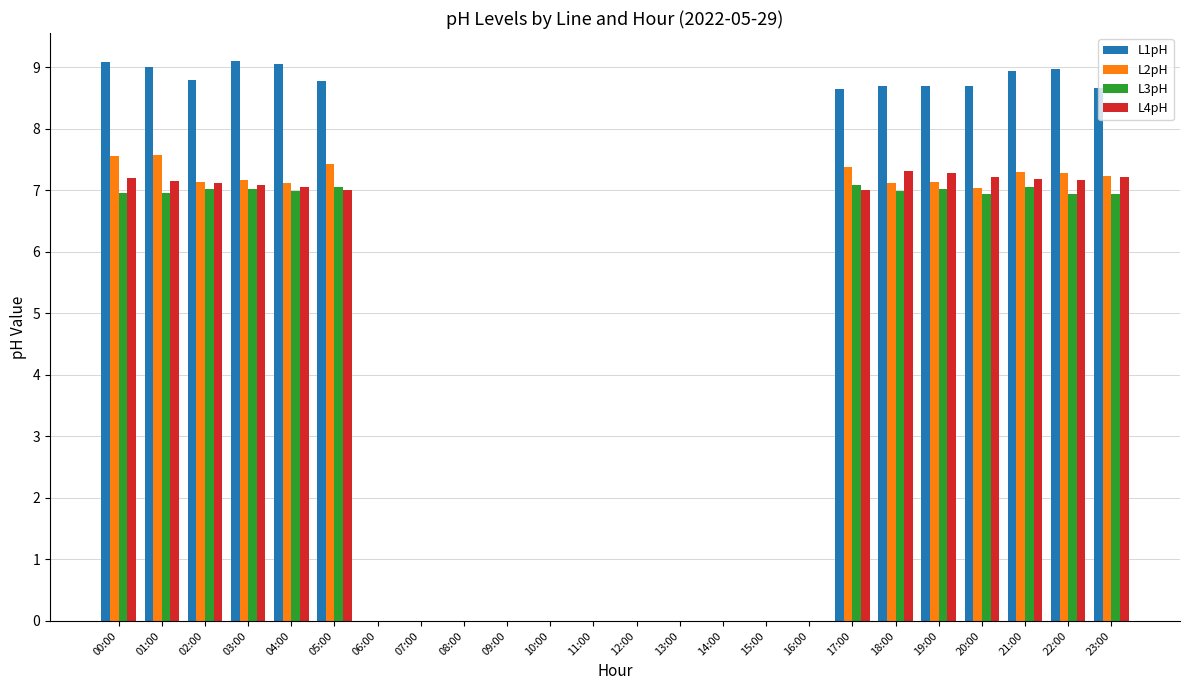

Which series changed the most between 16:00 and 19:00?

L1pH